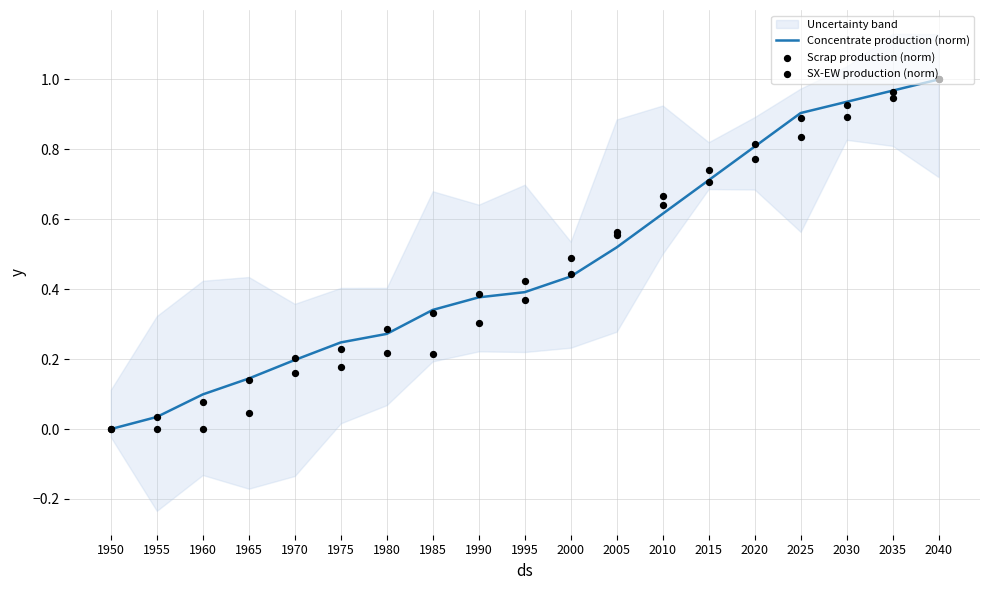

What are all the series names shown in the legend?

Concentrate production (norm), Scrap production (norm), SX-EW production (norm)